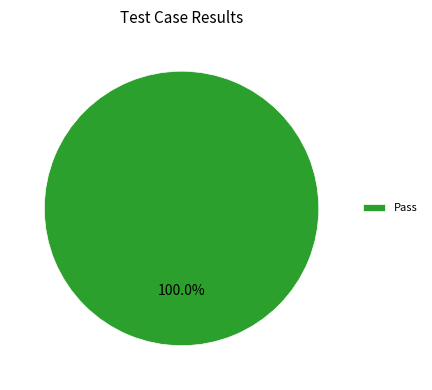

True or false: Pass accounts for 100% of the total.

True